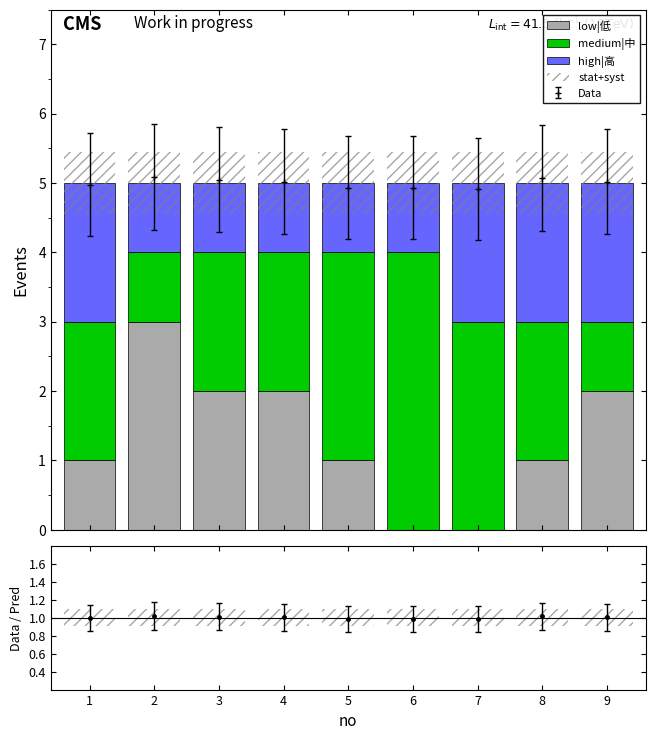

True or false: high|高 has a value of 0.5 at 3.

False